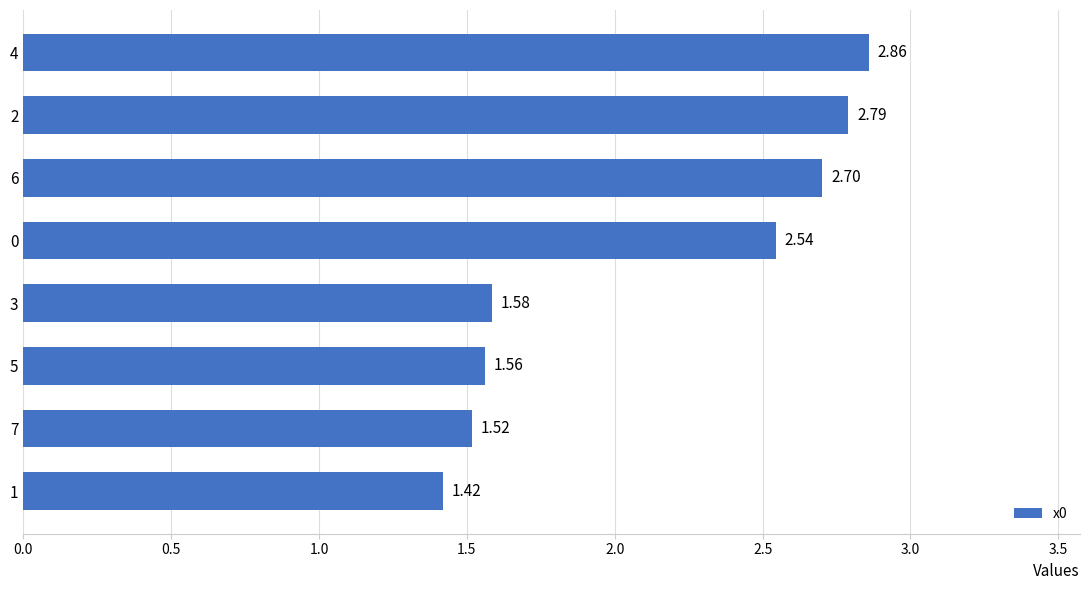

List the labels in order of value, largest first.

4, 2, 6, 0, 3, 5, 7, 1